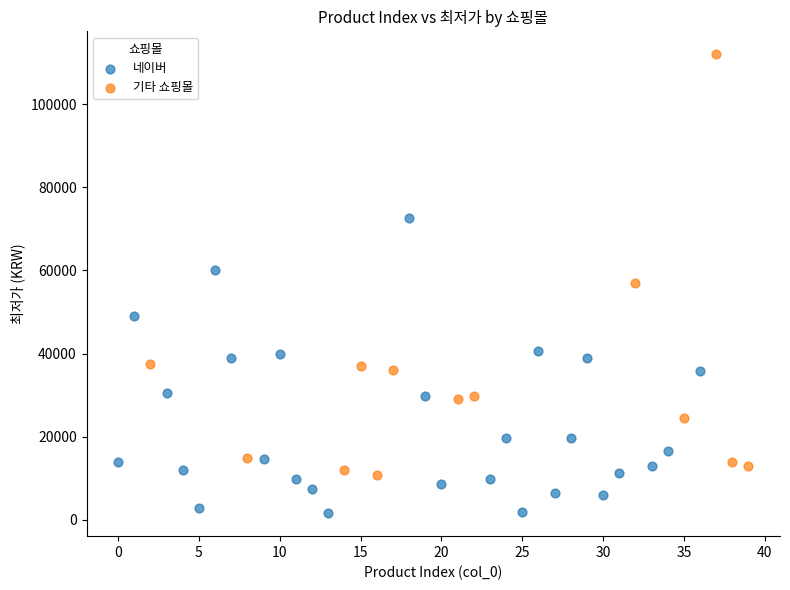

Which series contains the highest Y value?

기타 쇼핑몰